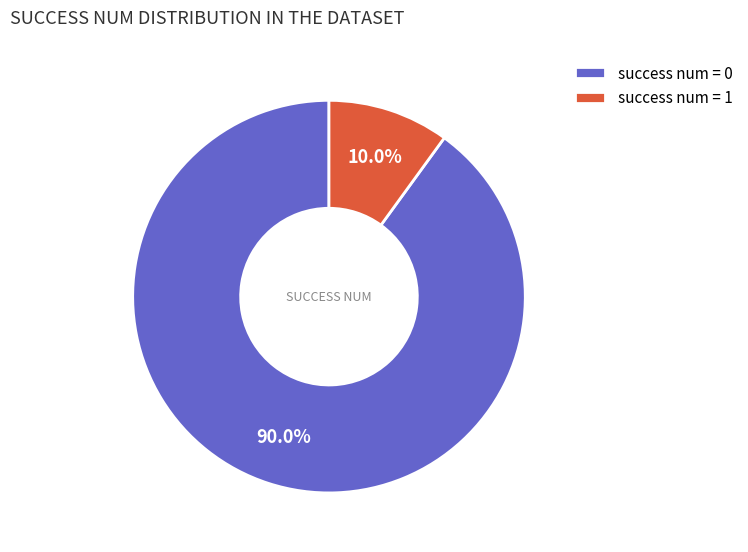

Which category has the smallest portion of the pie?

success num = 1